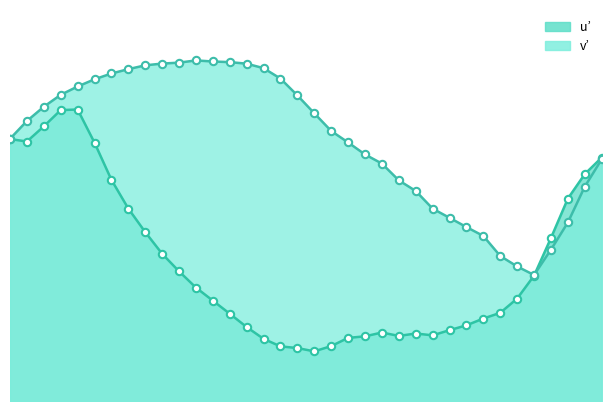

Which series contains the lowest Y value?

u’